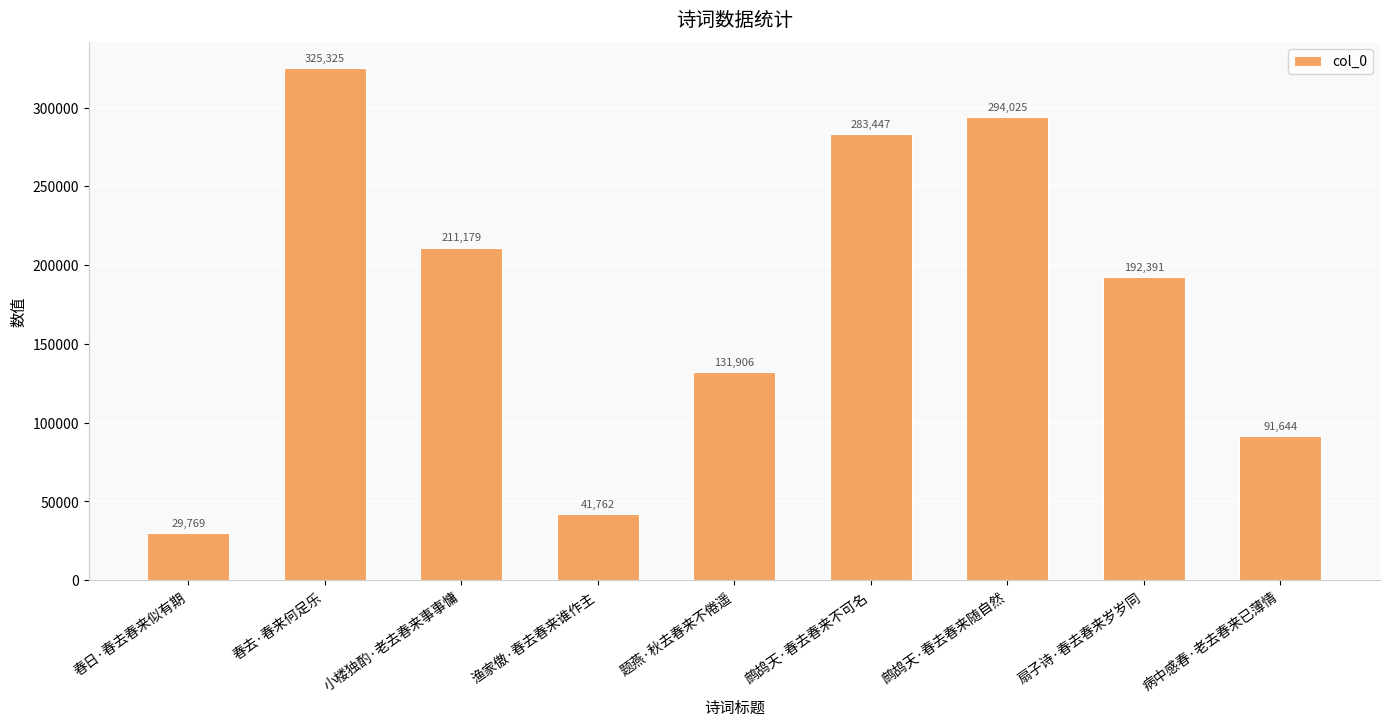

How many data points does each series have?

9